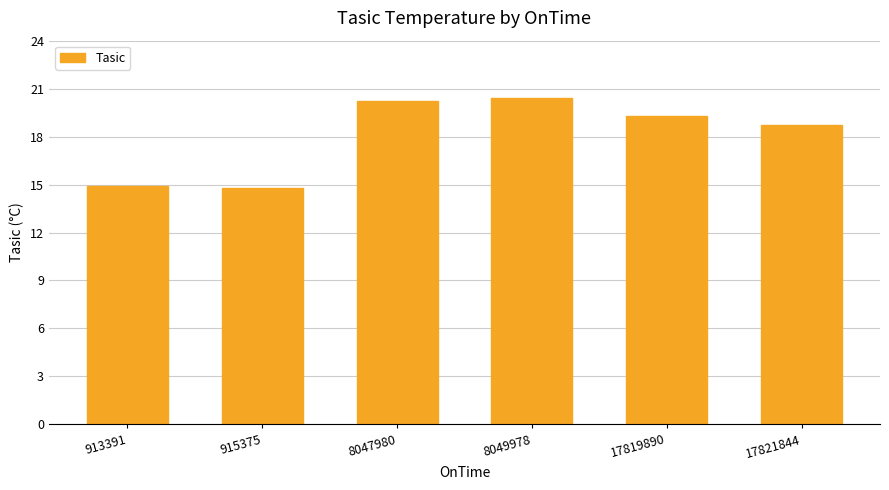

What is the value of the 6th bar from the left?

18.7